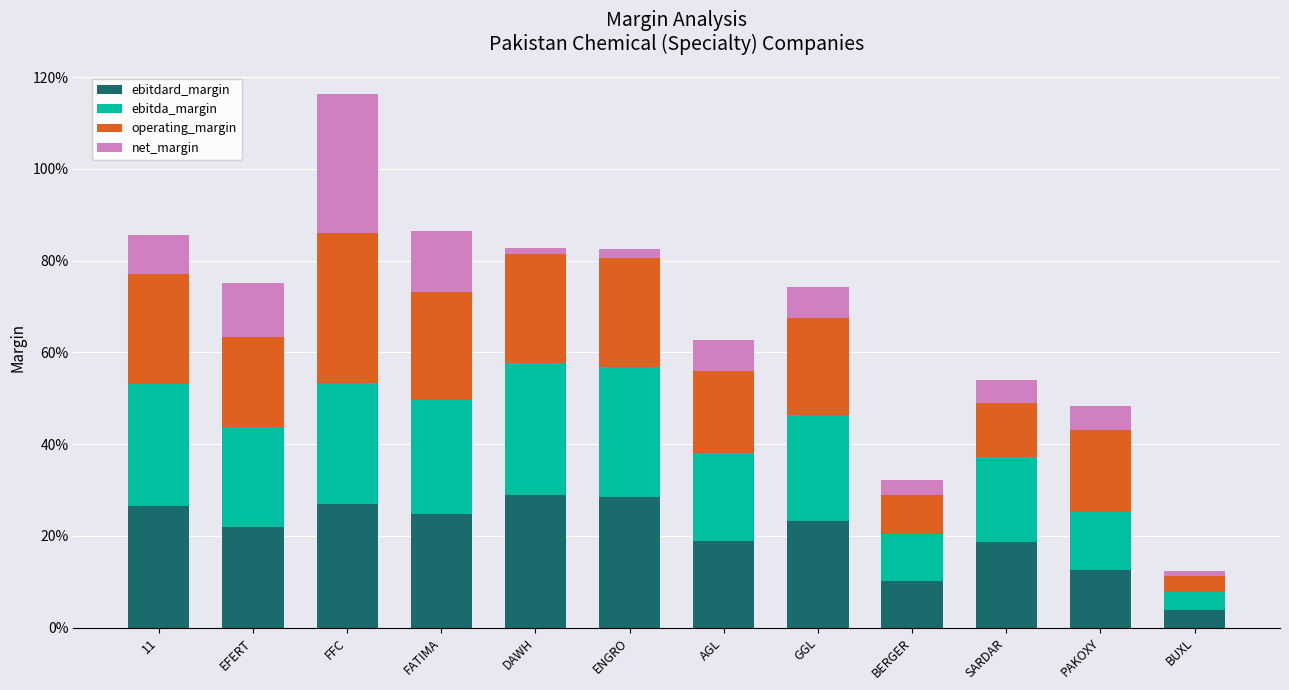

What are all the series names shown in the legend?

ebitdard_margin, ebitda_margin, operating_margin, net_margin